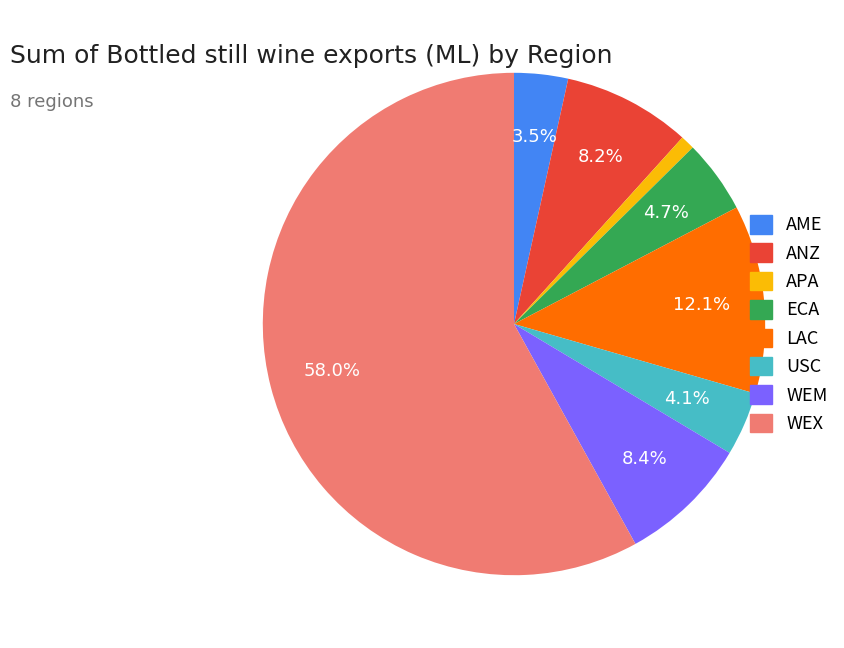

Approximately how many times larger is the value at WEX compared to USC?

14.1